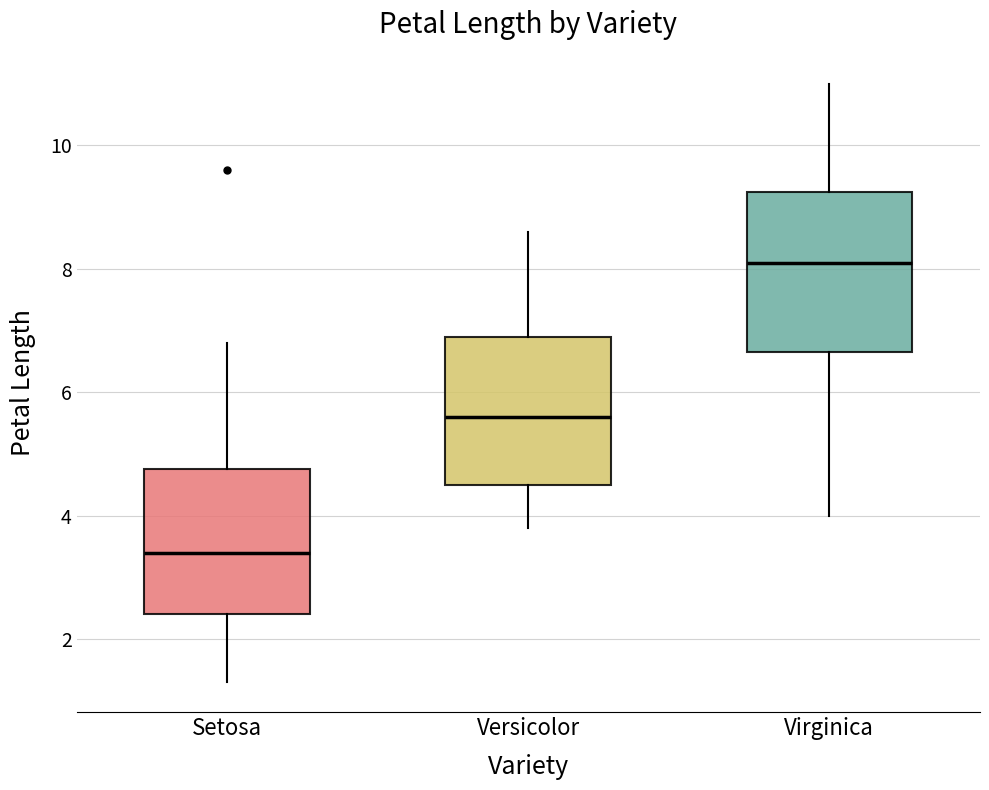

Which box's median line is the highest?

Virginica